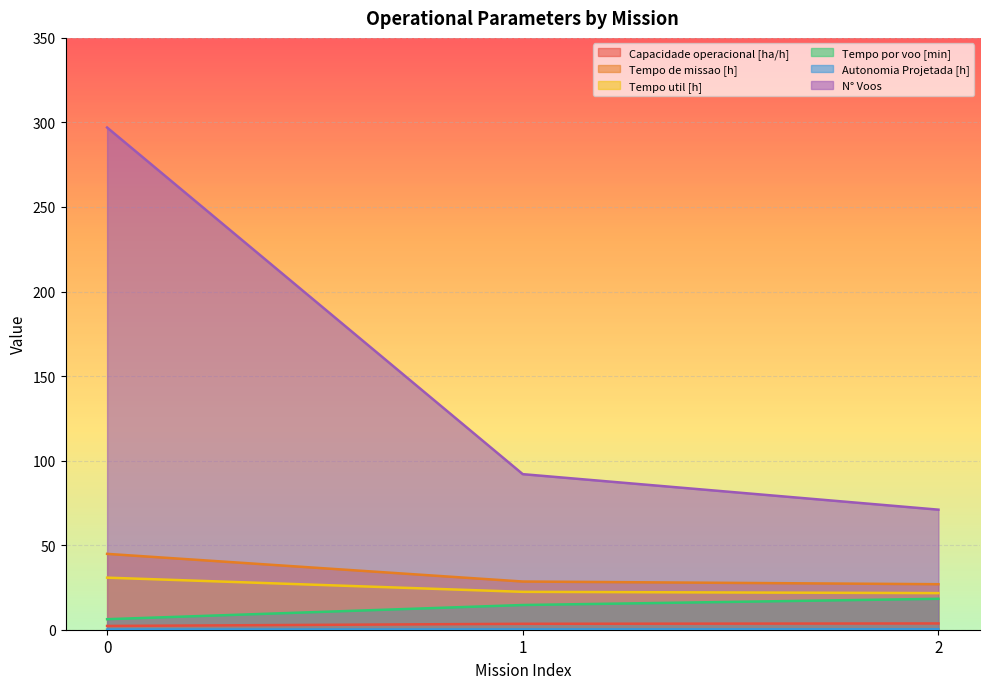

What is the value of the N° Voos point at the 1st from the left?

297.0